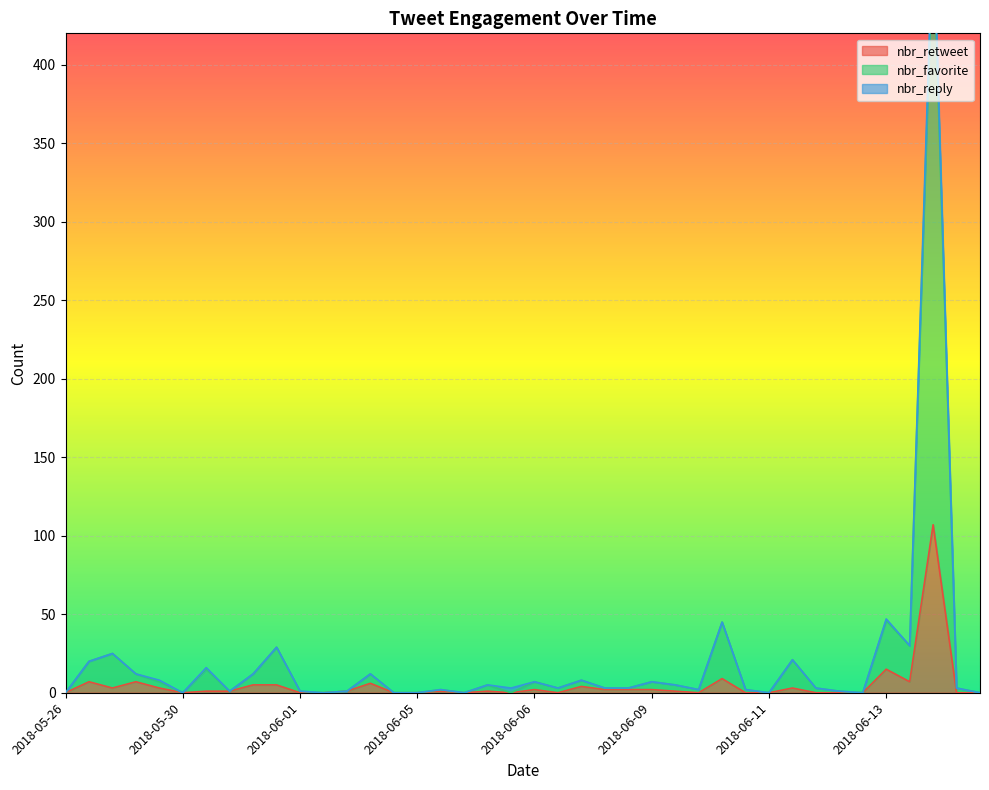

How many data points in nbr_favorite are above 3?

18